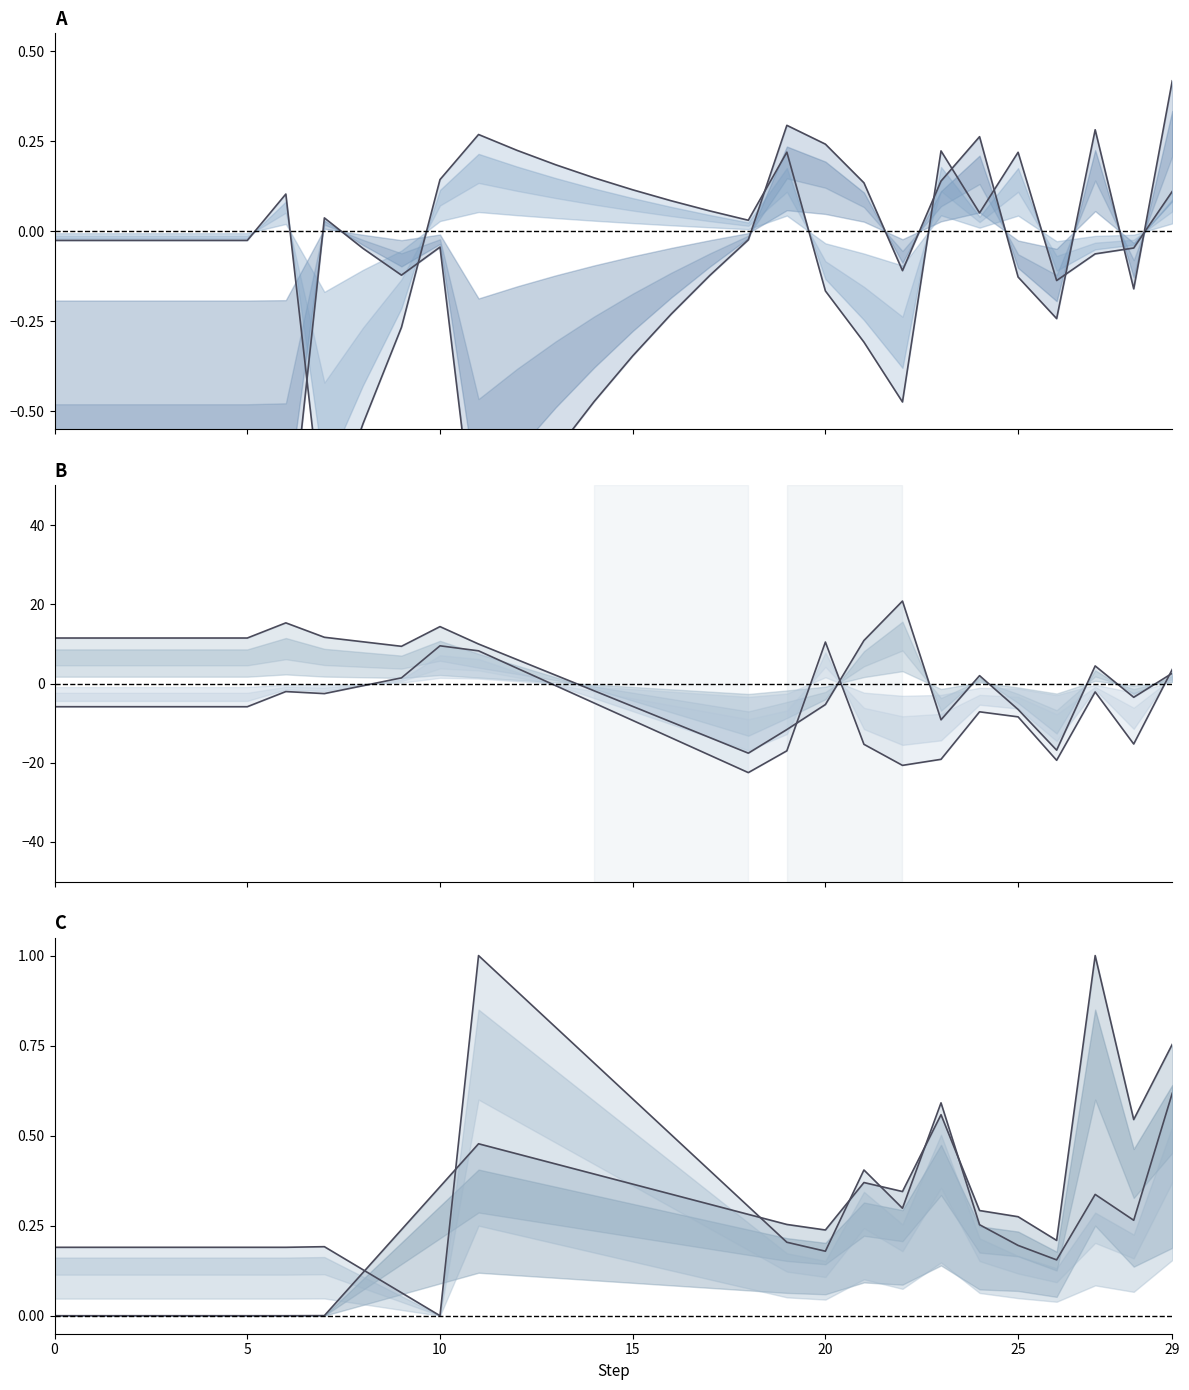

Where is Row 0 nearest to the value 0?

18